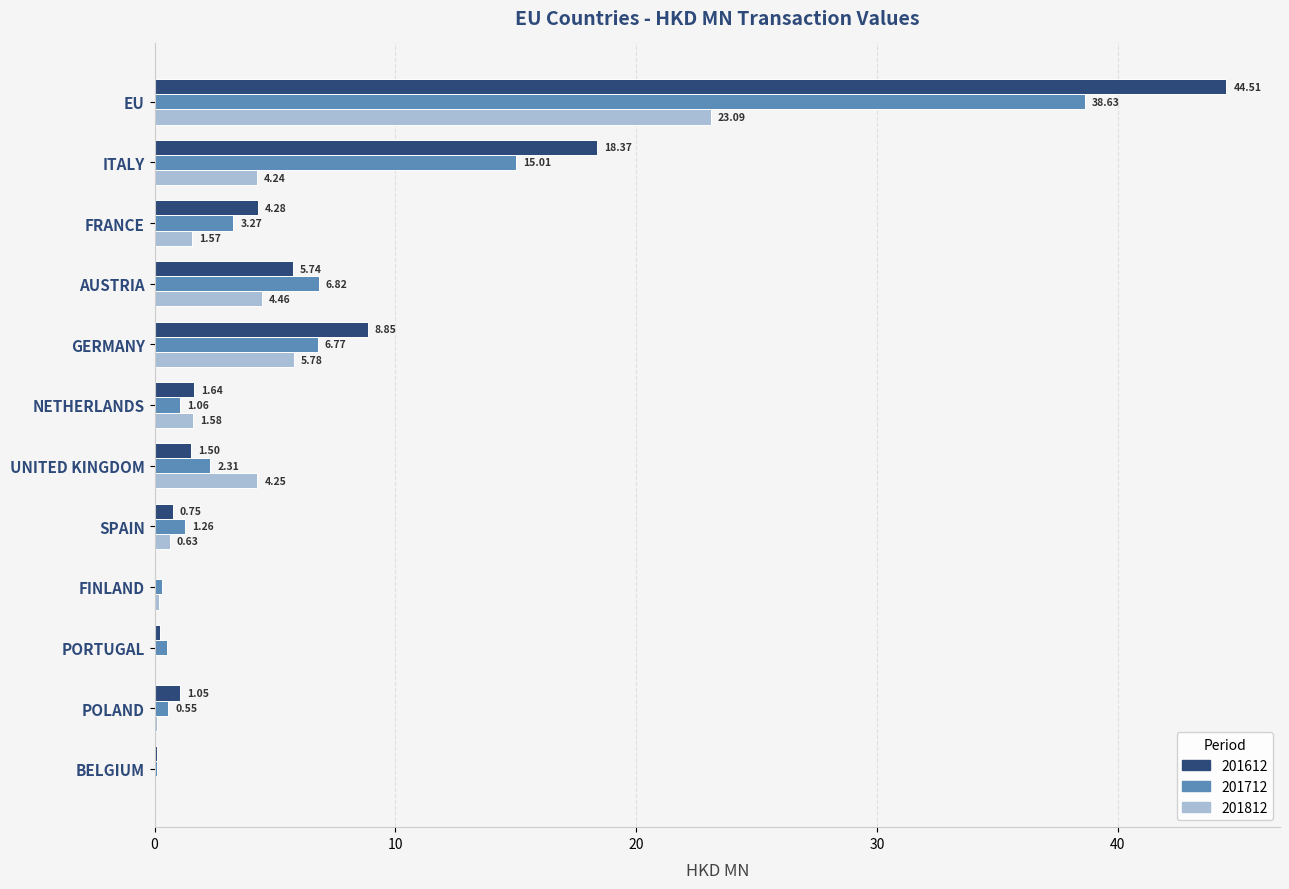

At which label is 201712 closest to 19?

ITALY